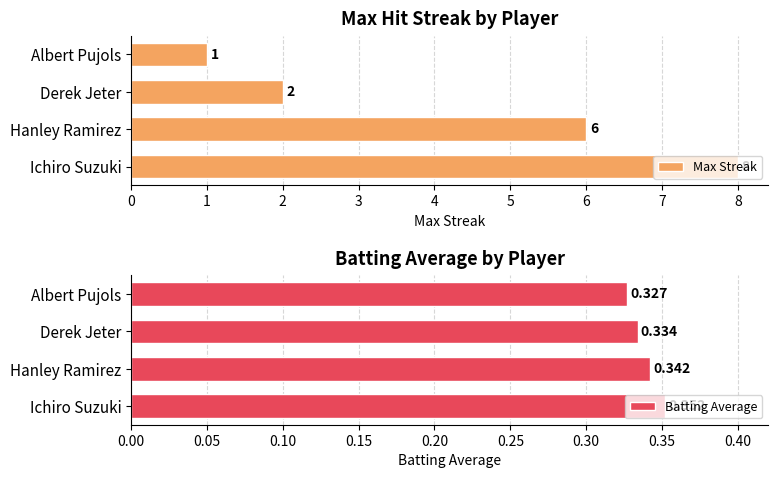

List the series in order of their overall mean, lowest first.

Batting Average, Max Streak